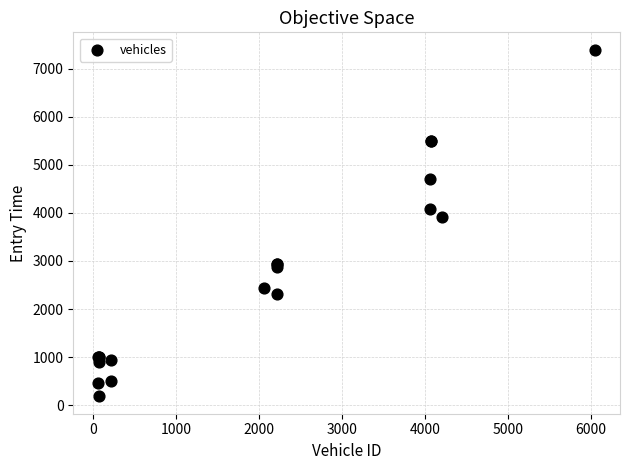

What Y value in the scatter plot is closest to 3789?

3921.2